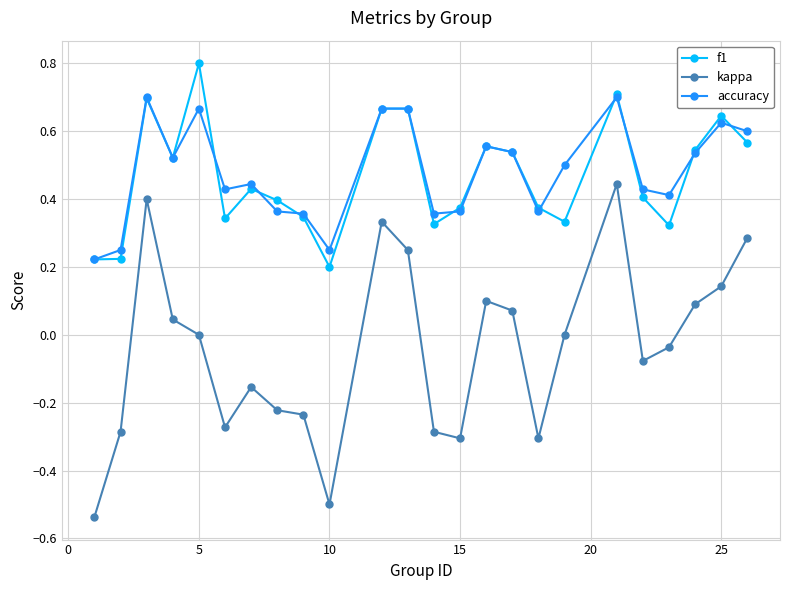

Rank the series by their maximum value, from highest to lowest.

f1, accuracy, kappa